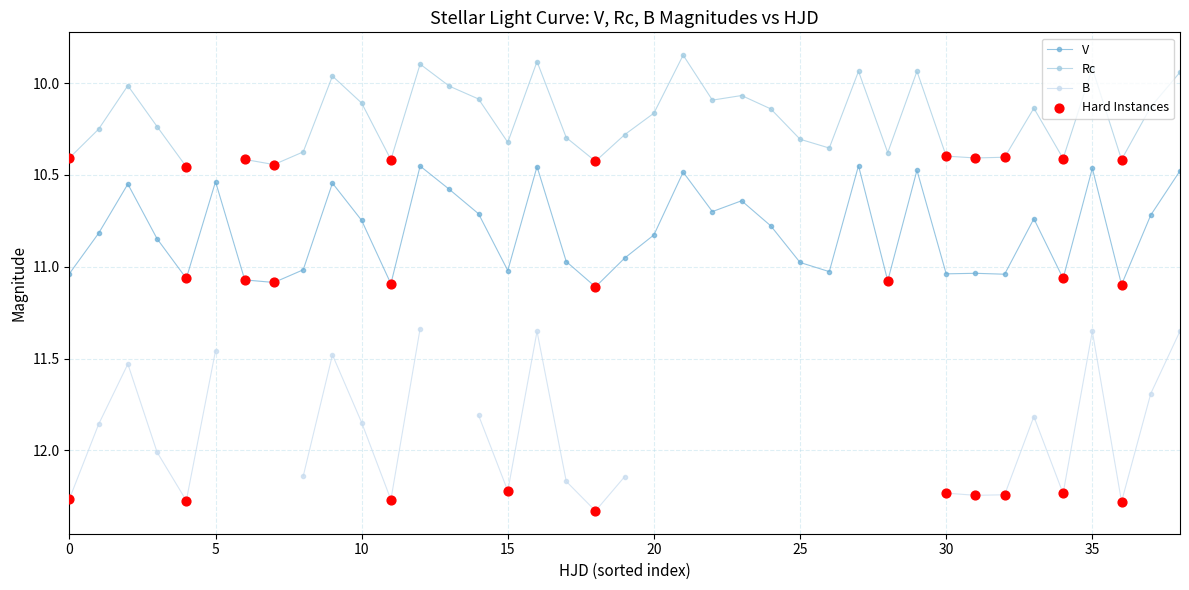

Which series reaches the minimum Y coordinate?

Rc